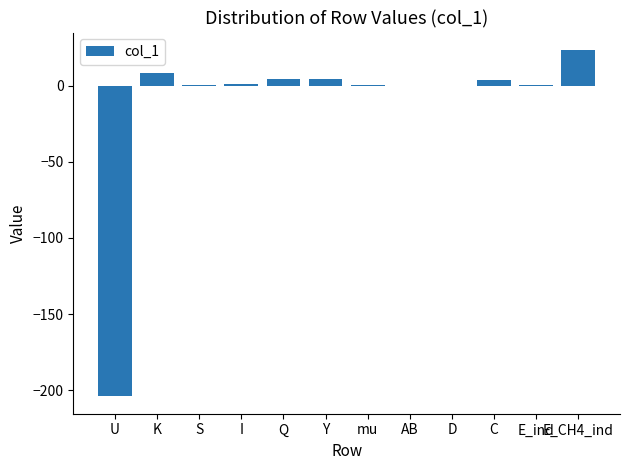

What is the greatest value displayed?

23.5